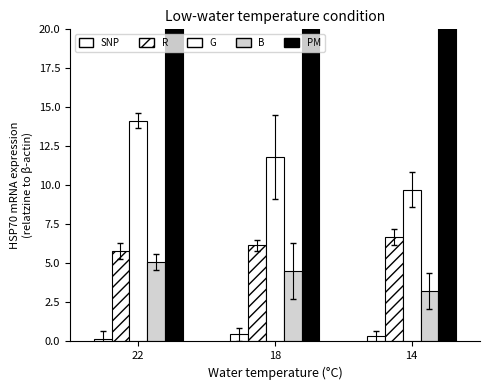

Reading right to left, extract all data points from this chart.

SNP: 14=0.3	18=0.5	22=0.2
R: 14=6.7	18=6.2	22=5.8
G: 14=9.7	18=11.8	22=14.2
B: 14=3.2	18=4.5	22=5.1
PM: 14=70.6	18=68.0	22=33.3